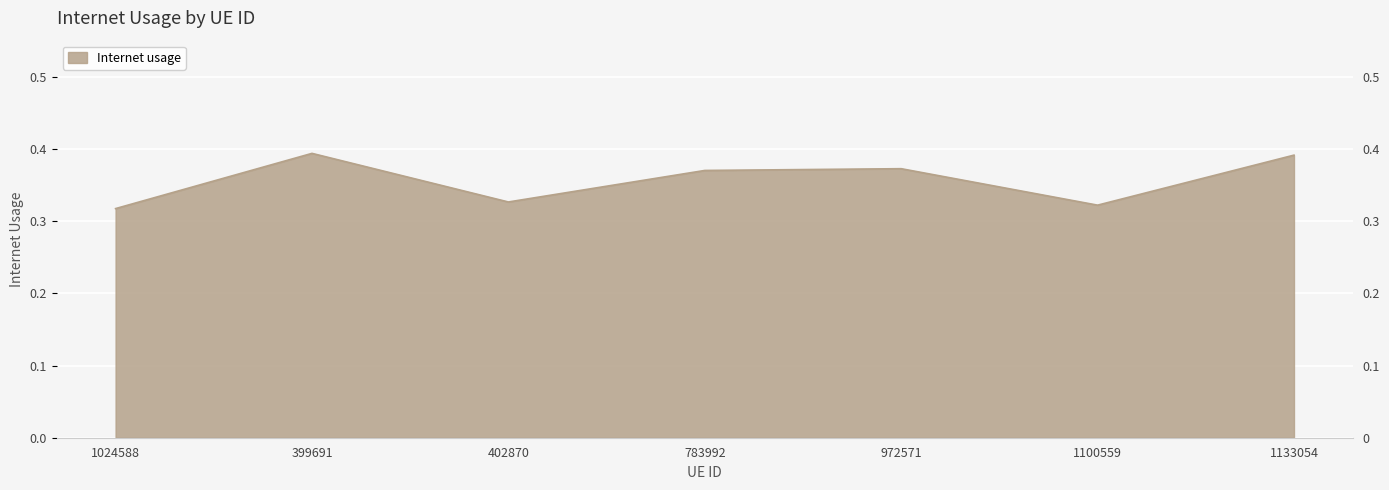

What is the greatest value displayed?

0.4